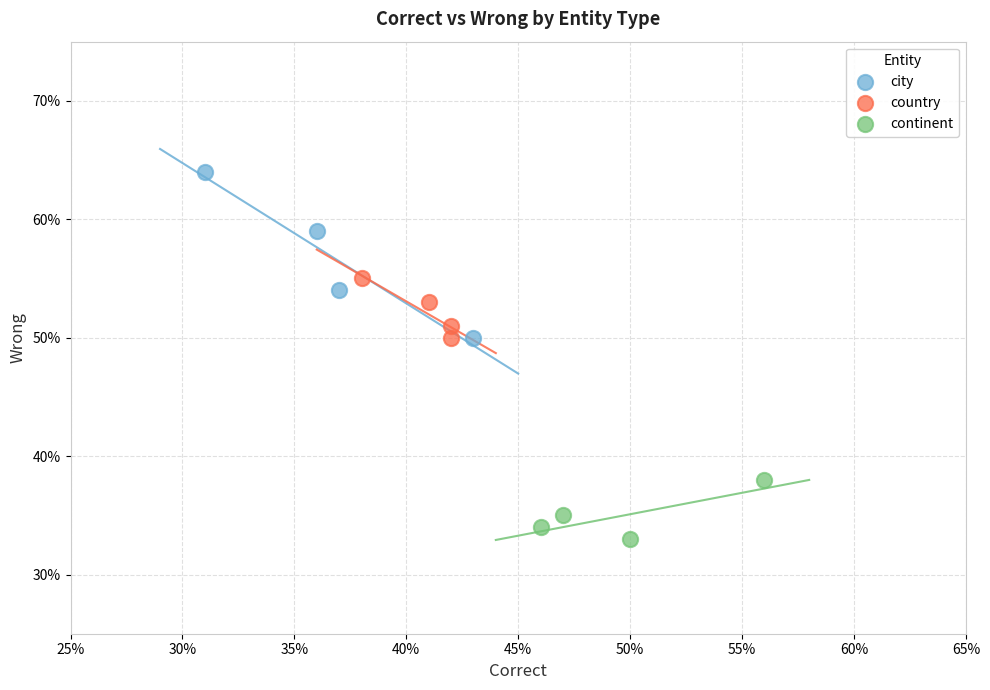

Which series has the largest Y range (max minus min)?

city